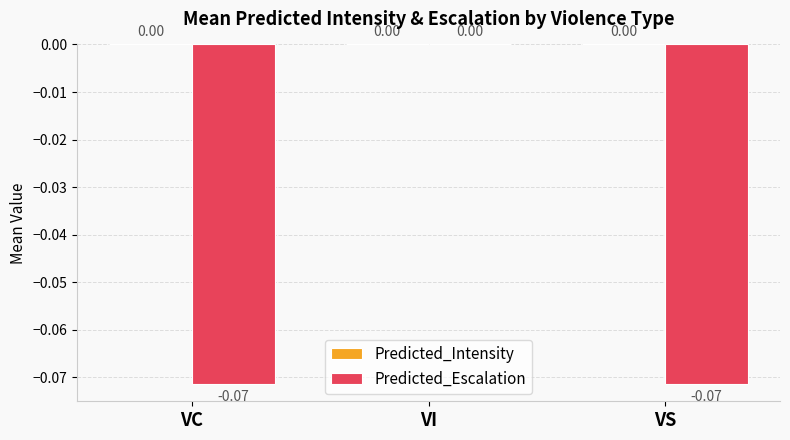

Are the bars horizontal?

No